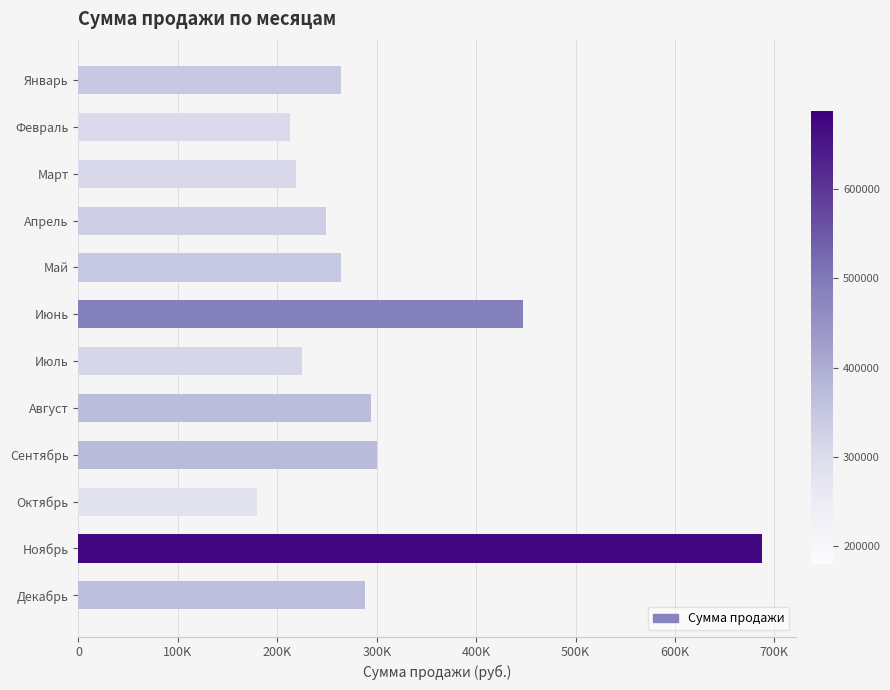

What is the average value?

302500